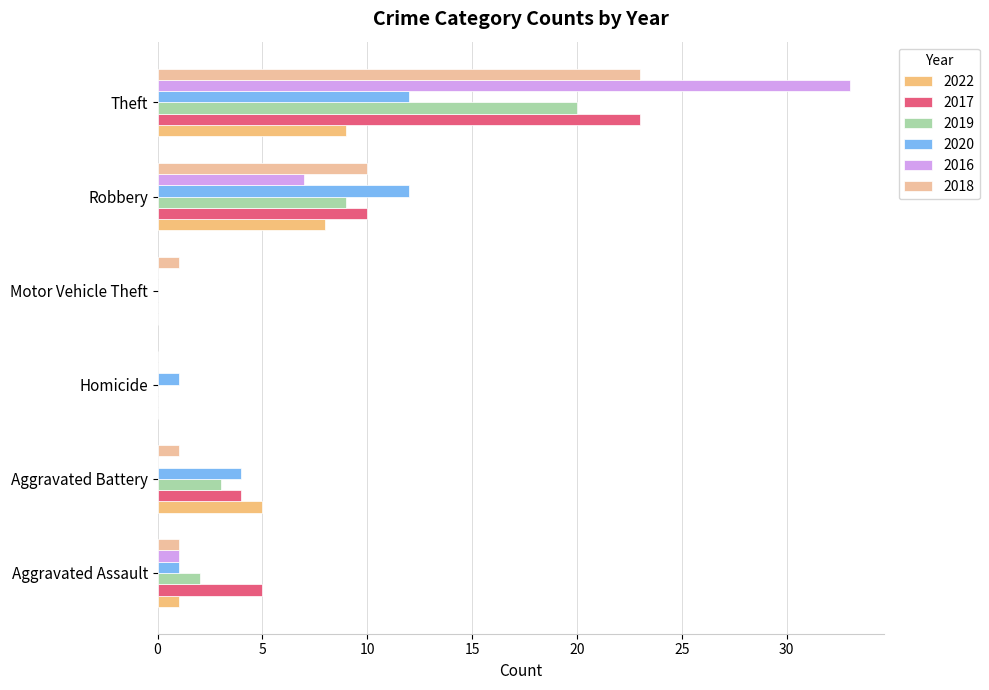

The 2016 series shows 7 at Robbery. True or false?

True